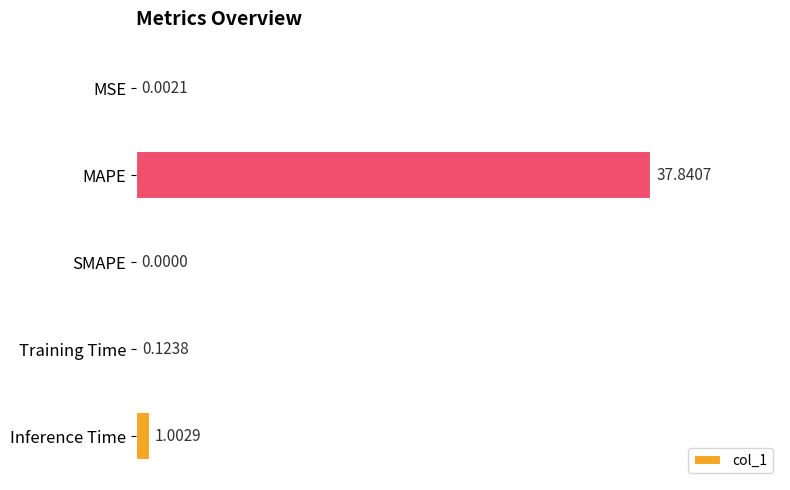

What is the sum of all values?

39.0